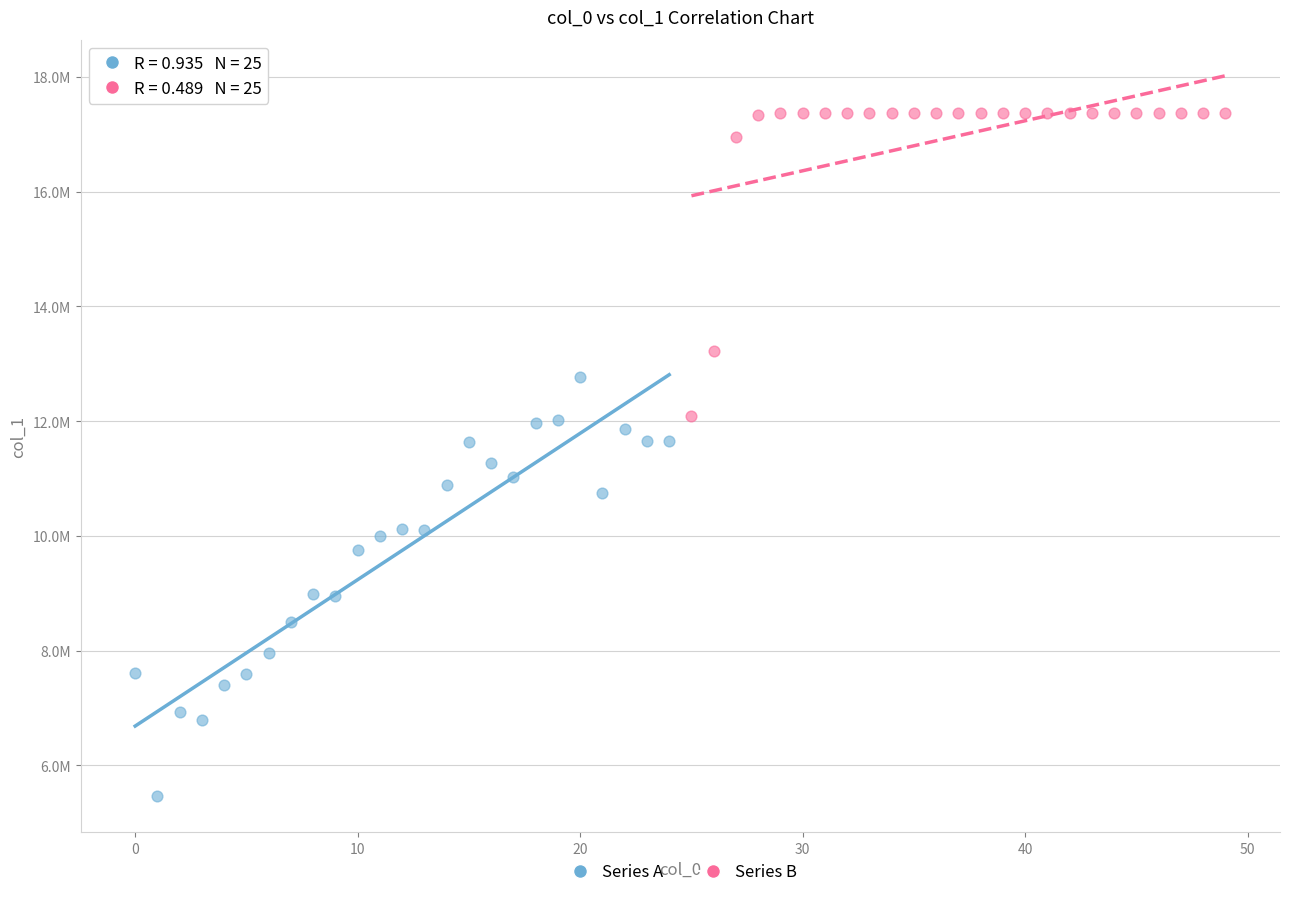

Which series has the largest Y range (max minus min)?

Series A